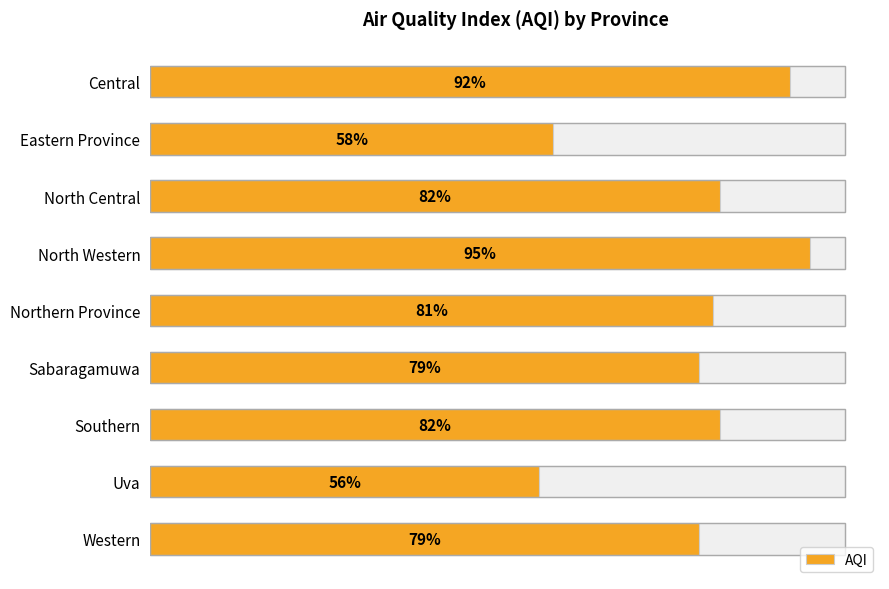

The chart shows a value of 20 at Central. True or false?

False